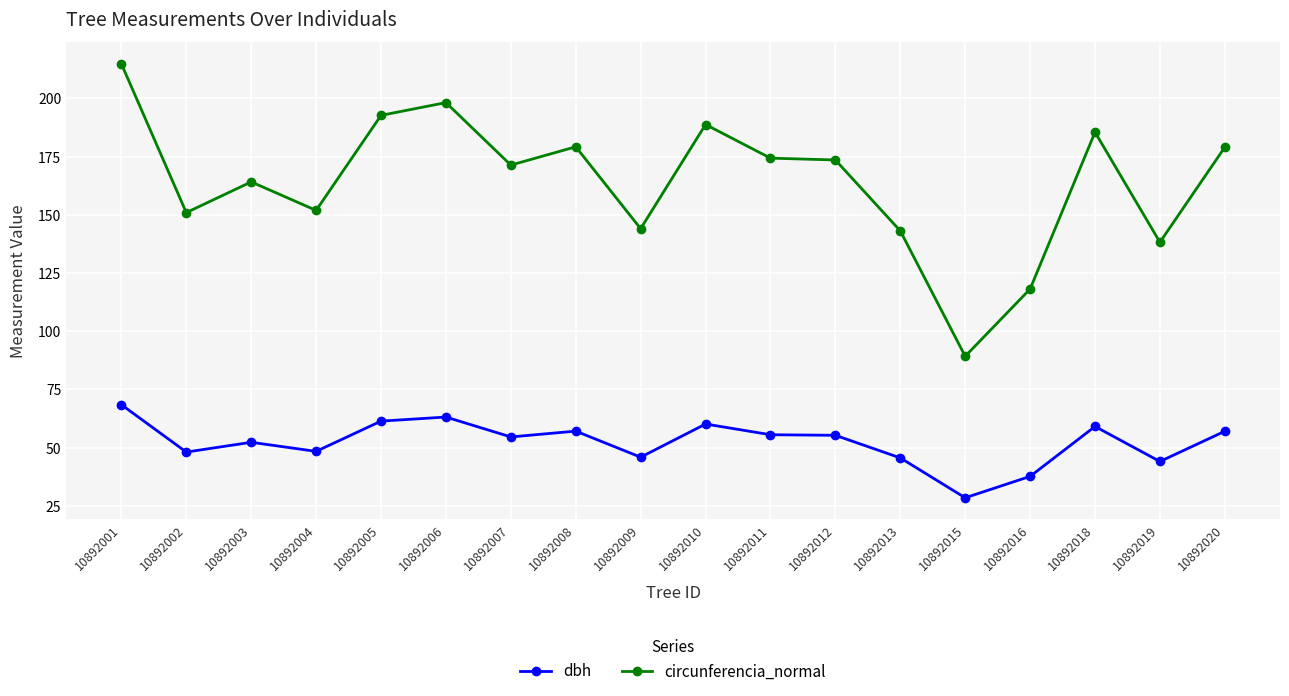

Which series has the largest total across all categories?

circunferencia_normal